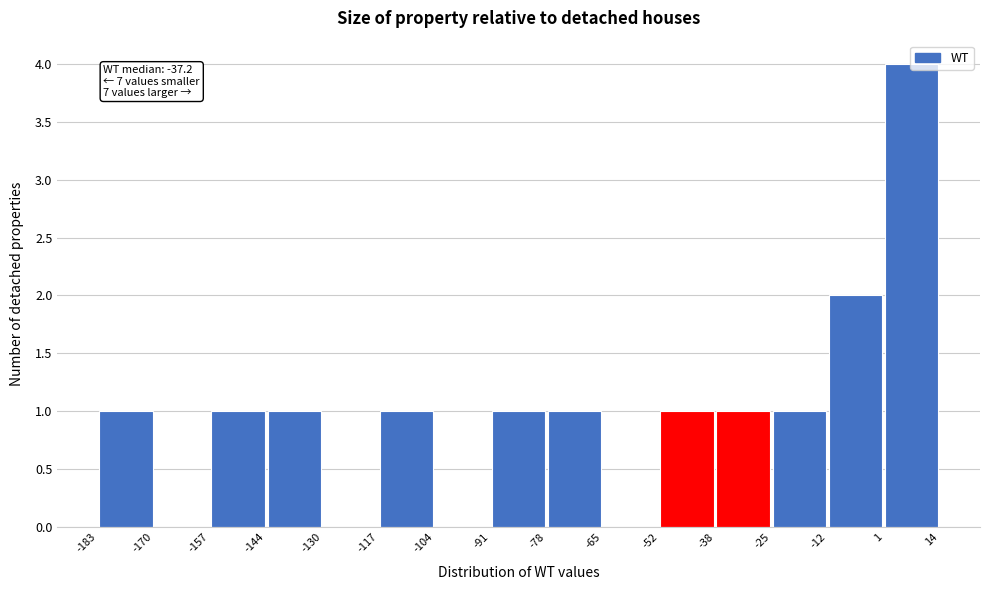

Over which range of the x-axis is the bar tallest?

1 to 14